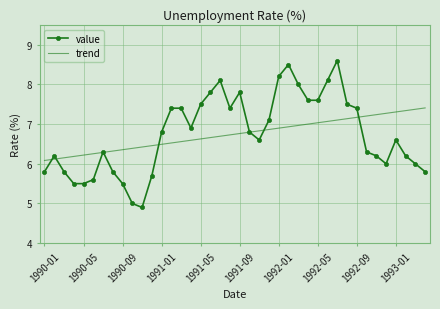

Which series has the largest range (max minus min)?

value